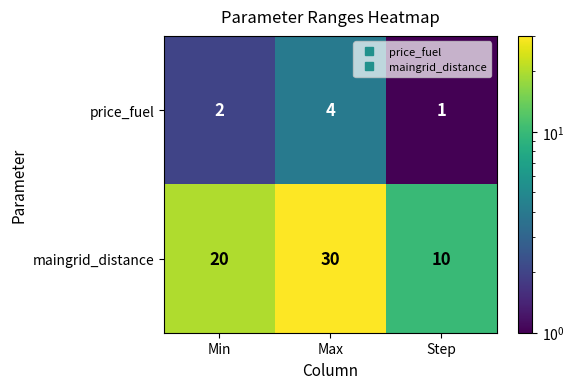

How many distinct data groups are displayed?

2